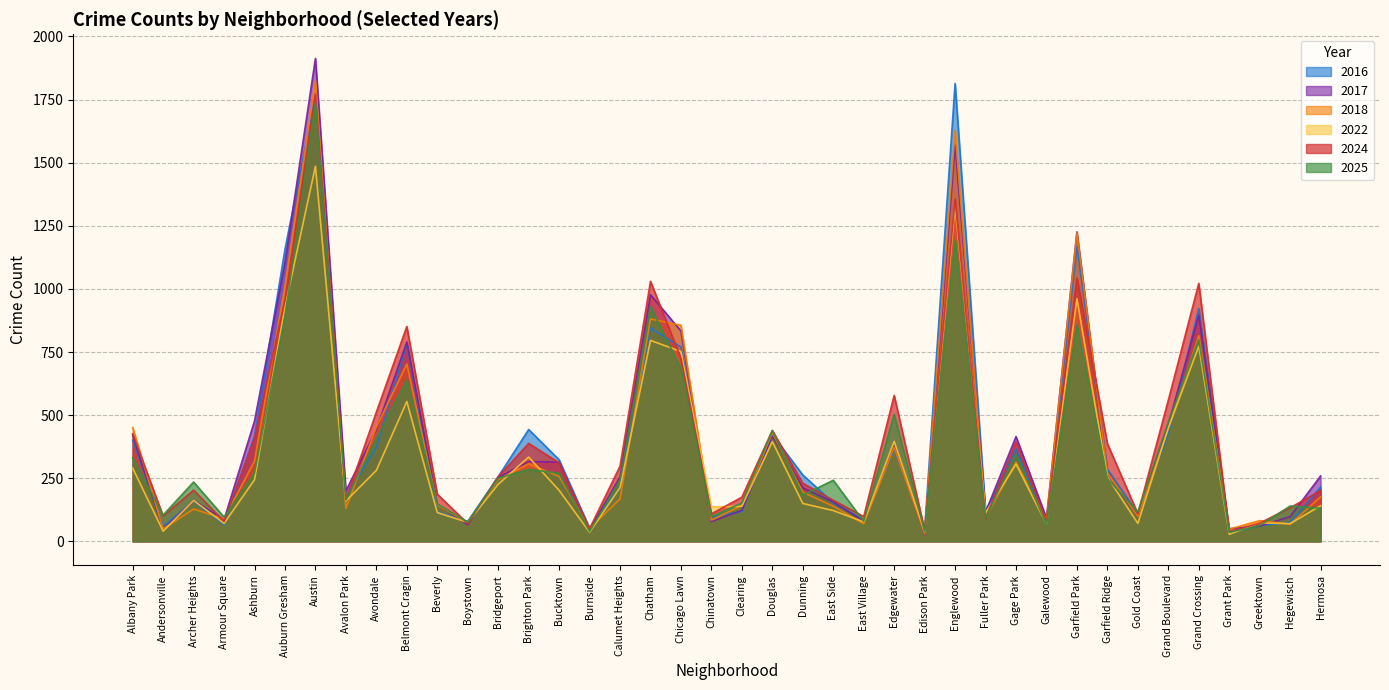

How many lines are shown in the chart?

6